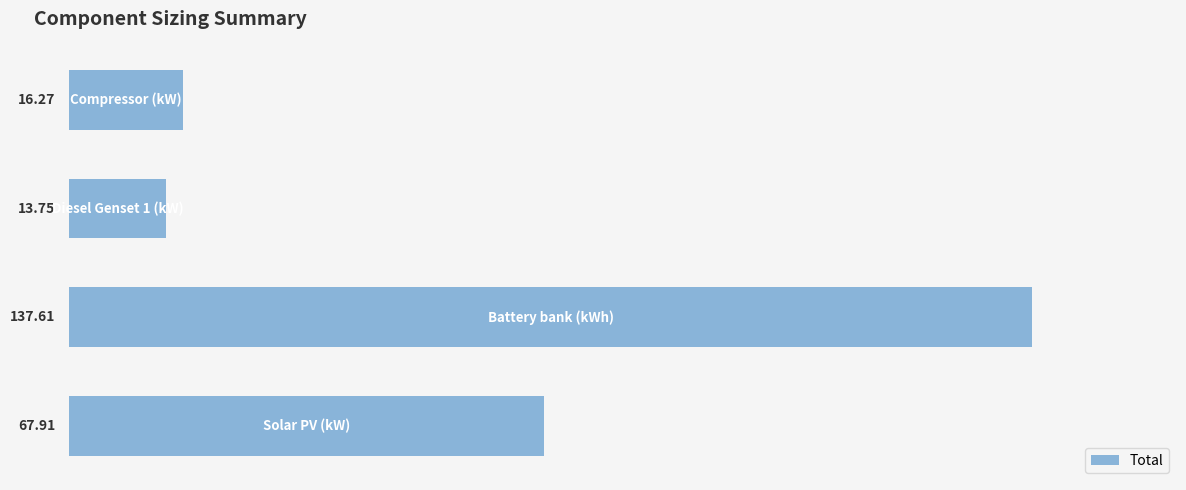

What is the maximum value shown in the chart?

137.6